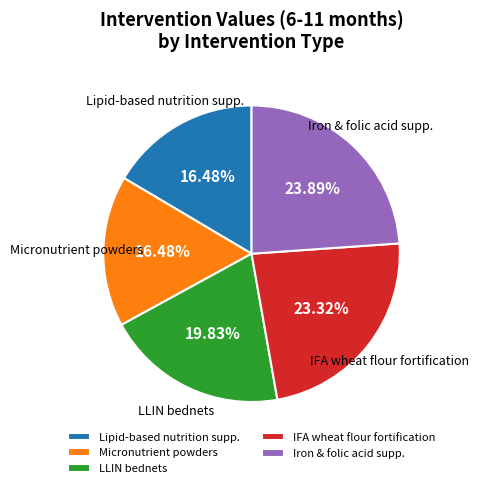

Combined, do Micronutrient powders and LLIN bednets account for over 50%?

No